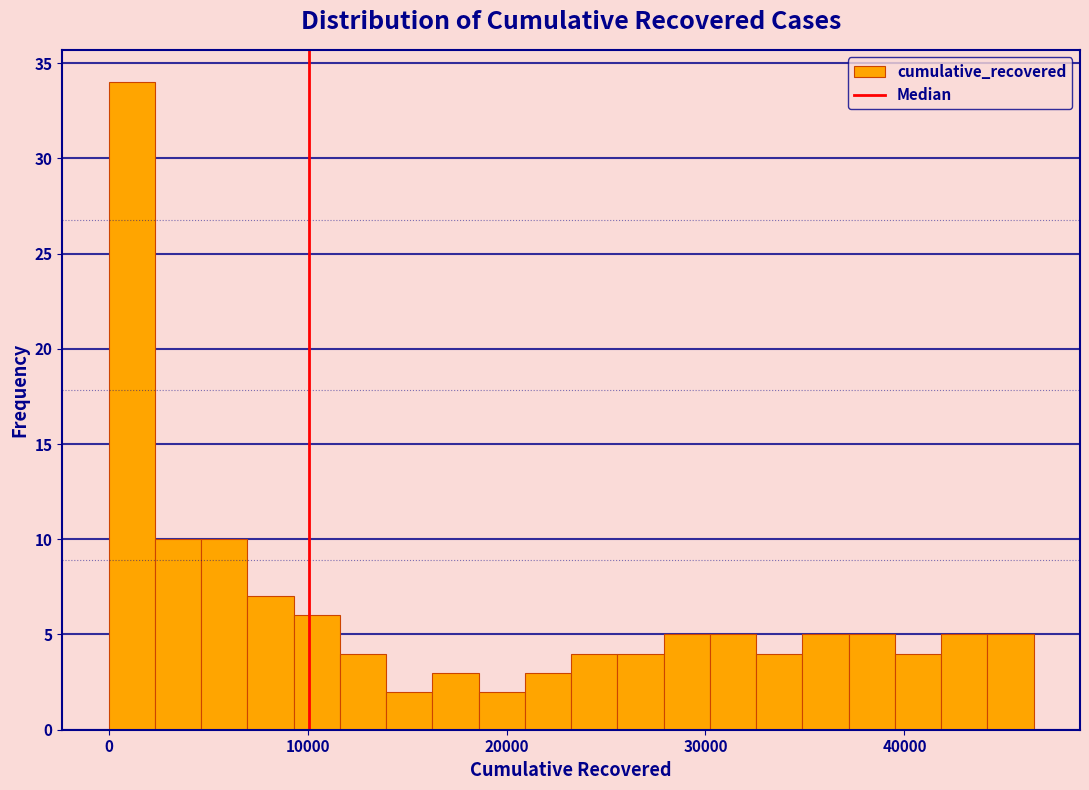

Read against the x-axis, roughly where is the centre of the tallest bar?

1000